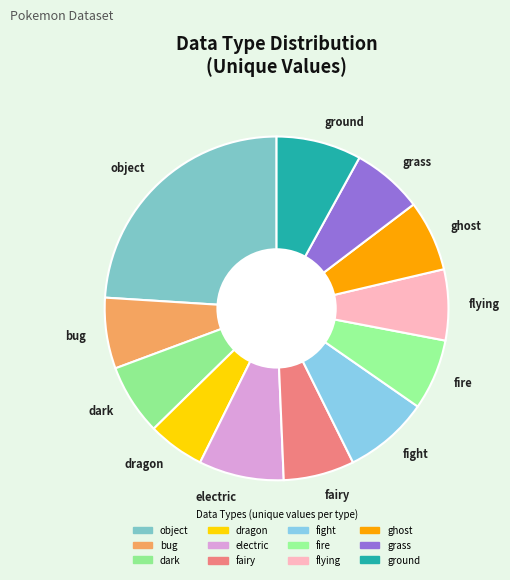

Which has a higher value, fairy or dragon?

fairy